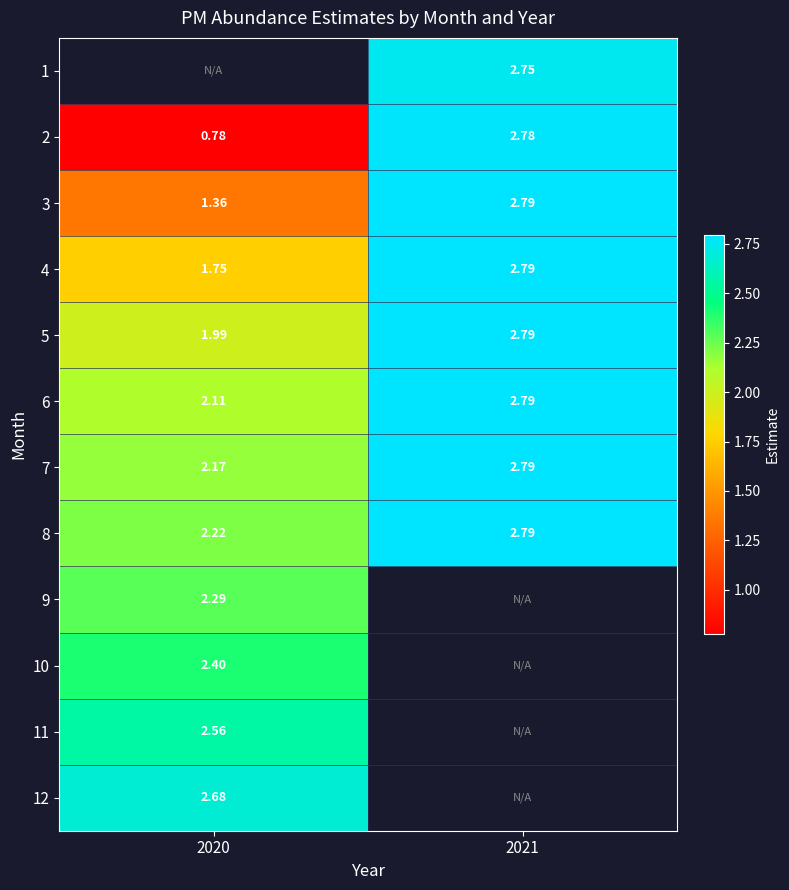

The value of 5 at 2021 is 0.8. True or false?

False